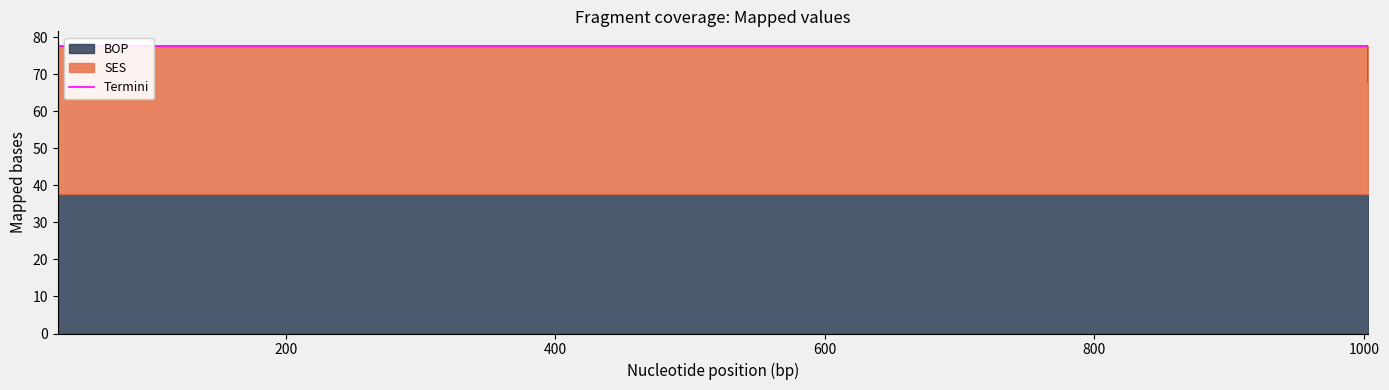

What is the minimum value for Termini?

68.0